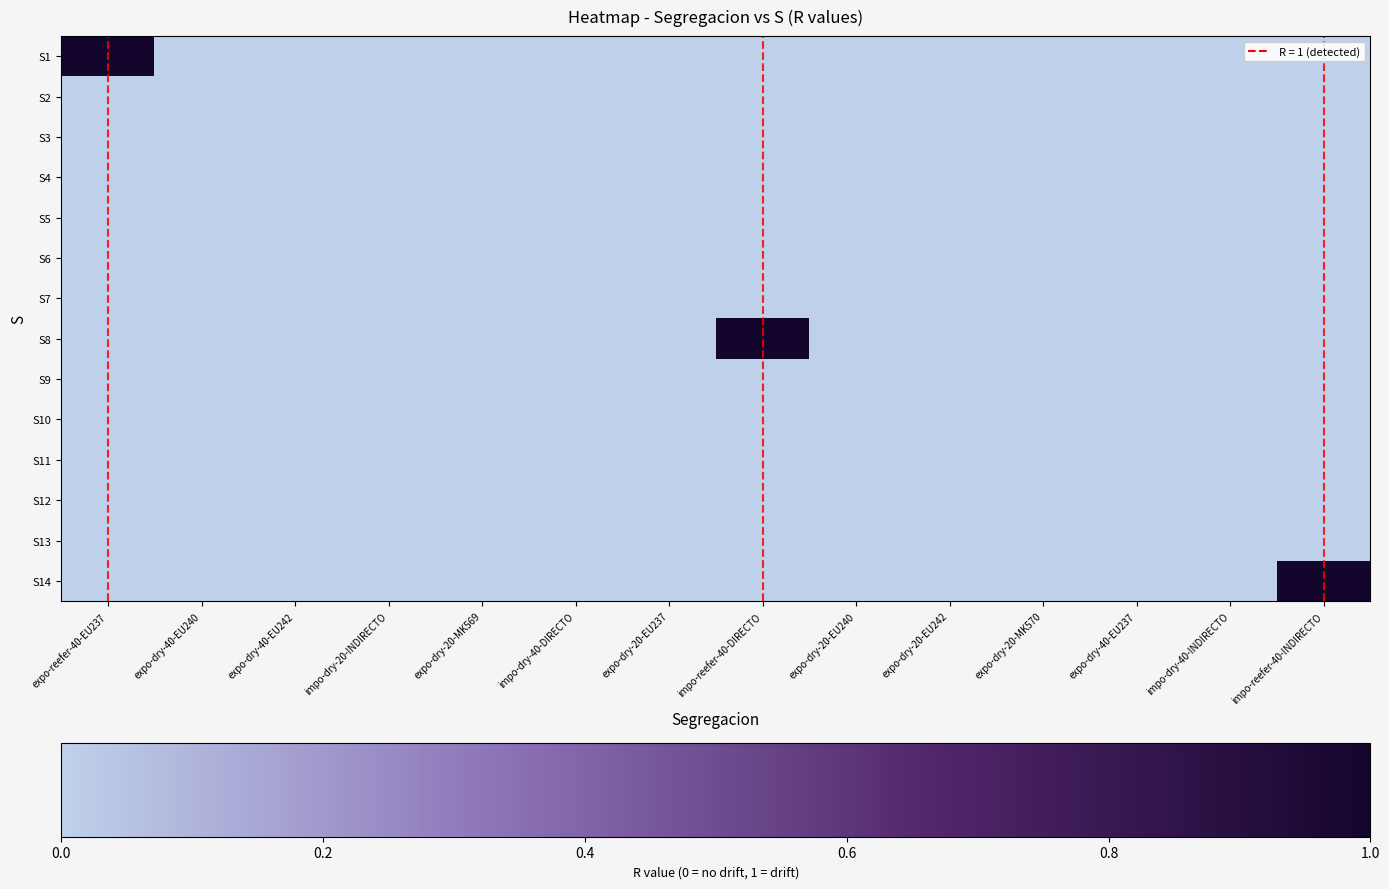

Reading right to left, extract all data points from this chart.

S1: impo-reefer-40-INDIRECTO=0	impo-dry-40-INDIRECTO=0	expo-dry-40-EU237=0	expo-dry-20-MK570=0	expo-dry-20-EU242=0	expo-dry-20-EU240=0	impo-reefer-40-DIRECTO=0	expo-dry-20-EU237=0	impo-dry-40-DIRECTO=0	expo-dry-20-MK569=0	impo-dry-20-INDIRECTO=0	expo-dry-40-EU242=0	expo-dry-40-EU240=0	expo-reefer-40-EU237=1
S2: impo-reefer-40-INDIRECTO=0	impo-dry-40-INDIRECTO=0	expo-dry-40-EU237=0	expo-dry-20-MK570=0	expo-dry-20-EU242=0	expo-dry-20-EU240=0	impo-reefer-40-DIRECTO=0	expo-dry-20-EU237=0	impo-dry-40-DIRECTO=0	expo-dry-20-MK569=0	impo-dry-20-INDIRECTO=0	expo-dry-40-EU242=0	expo-dry-40-EU240=0	expo-reefer-40-EU237=0
S3: impo-reefer-40-INDIRECTO=0	impo-dry-40-INDIRECTO=0	expo-dry-40-EU237=0	expo-dry-20-MK570=0	expo-dry-20-EU242=0	expo-dry-20-EU240=0	impo-reefer-40-DIRECTO=0	expo-dry-20-EU237=0	impo-dry-40-DIRECTO=0	expo-dry-20-MK569=0	impo-dry-20-INDIRECTO=0	expo-dry-40-EU242=0	expo-dry-40-EU240=0	expo-reefer-40-EU237=0
S4: impo-reefer-40-INDIRECTO=0	impo-dry-40-INDIRECTO=0	expo-dry-40-EU237=0	expo-dry-20-MK570=0	expo-dry-20-EU242=0	expo-dry-20-EU240=0	impo-reefer-40-DIRECTO=0	expo-dry-20-EU237=0	impo-dry-40-DIRECTO=0	expo-dry-20-MK569=0	impo-dry-20-INDIRECTO=0	expo-dry-40-EU242=0	expo-dry-40-EU240=0	expo-reefer-40-EU237=0
S5: impo-reefer-40-INDIRECTO=0	impo-dry-40-INDIRECTO=0	expo-dry-40-EU237=0	expo-dry-20-MK570=0	expo-dry-20-EU242=0	expo-dry-20-EU240=0	impo-reefer-40-DIRECTO=0	expo-dry-20-EU237=0	impo-dry-40-DIRECTO=0	expo-dry-20-MK569=0	impo-dry-20-INDIRECTO=0	expo-dry-40-EU242=0	expo-dry-40-EU240=0	expo-reefer-40-EU237=0
S6: impo-reefer-40-INDIRECTO=0	impo-dry-40-INDIRECTO=0	expo-dry-40-EU237=0	expo-dry-20-MK570=0	expo-dry-20-EU242=0	expo-dry-20-EU240=0	impo-reefer-40-DIRECTO=0	expo-dry-20-EU237=0	impo-dry-40-DIRECTO=0	expo-dry-20-MK569=0	impo-dry-20-INDIRECTO=0	expo-dry-40-EU242=0	expo-dry-40-EU240=0	expo-reefer-40-EU237=0
S7: impo-reefer-40-INDIRECTO=0	impo-dry-40-INDIRECTO=0	expo-dry-40-EU237=0	expo-dry-20-MK570=0	expo-dry-20-EU242=0	expo-dry-20-EU240=0	impo-reefer-40-DIRECTO=0	expo-dry-20-EU237=0	impo-dry-40-DIRECTO=0	expo-dry-20-MK569=0	impo-dry-20-INDIRECTO=0	expo-dry-40-EU242=0	expo-dry-40-EU240=0	expo-reefer-40-EU237=0
S8: impo-reefer-40-INDIRECTO=0	impo-dry-40-INDIRECTO=0	expo-dry-40-EU237=0	expo-dry-20-MK570=0	expo-dry-20-EU242=0	expo-dry-20-EU240=0	impo-reefer-40-DIRECTO=1	expo-dry-20-EU237=0	impo-dry-40-DIRECTO=0	expo-dry-20-MK569=0	impo-dry-20-INDIRECTO=0	expo-dry-40-EU242=0	expo-dry-40-EU240=0	expo-reefer-40-EU237=0
S9: impo-reefer-40-INDIRECTO=0	impo-dry-40-INDIRECTO=0	expo-dry-40-EU237=0	expo-dry-20-MK570=0	expo-dry-20-EU242=0	expo-dry-20-EU240=0	impo-reefer-40-DIRECTO=0	expo-dry-20-EU237=0	impo-dry-40-DIRECTO=0	expo-dry-20-MK569=0	impo-dry-20-INDIRECTO=0	expo-dry-40-EU242=0	expo-dry-40-EU240=0	expo-reefer-40-EU237=0
S10: impo-reefer-40-INDIRECTO=0	impo-dry-40-INDIRECTO=0	expo-dry-40-EU237=0	expo-dry-20-MK570=0	expo-dry-20-EU242=0	expo-dry-20-EU240=0	impo-reefer-40-DIRECTO=0	expo-dry-20-EU237=0	impo-dry-40-DIRECTO=0	expo-dry-20-MK569=0	impo-dry-20-INDIRECTO=0	expo-dry-40-EU242=0	expo-dry-40-EU240=0	expo-reefer-40-EU237=0
S11: impo-reefer-40-INDIRECTO=0	impo-dry-40-INDIRECTO=0	expo-dry-40-EU237=0	expo-dry-20-MK570=0	expo-dry-20-EU242=0	expo-dry-20-EU240=0	impo-reefer-40-DIRECTO=0	expo-dry-20-EU237=0	impo-dry-40-DIRECTO=0	expo-dry-20-MK569=0	impo-dry-20-INDIRECTO=0	expo-dry-40-EU242=0	expo-dry-40-EU240=0	expo-reefer-40-EU237=0
S12: impo-reefer-40-INDIRECTO=0	impo-dry-40-INDIRECTO=0	expo-dry-40-EU237=0	expo-dry-20-MK570=0	expo-dry-20-EU242=0	expo-dry-20-EU240=0	impo-reefer-40-DIRECTO=0	expo-dry-20-EU237=0	impo-dry-40-DIRECTO=0	expo-dry-20-MK569=0	impo-dry-20-INDIRECTO=0	expo-dry-40-EU242=0	expo-dry-40-EU240=0	expo-reefer-40-EU237=0
S13: impo-reefer-40-INDIRECTO=0	impo-dry-40-INDIRECTO=0	expo-dry-40-EU237=0	expo-dry-20-MK570=0	expo-dry-20-EU242=0	expo-dry-20-EU240=0	impo-reefer-40-DIRECTO=0	expo-dry-20-EU237=0	impo-dry-40-DIRECTO=0	expo-dry-20-MK569=0	impo-dry-20-INDIRECTO=0	expo-dry-40-EU242=0	expo-dry-40-EU240=0	expo-reefer-40-EU237=0
S14: impo-reefer-40-INDIRECTO=1	impo-dry-40-INDIRECTO=0	expo-dry-40-EU237=0	expo-dry-20-MK570=0	expo-dry-20-EU242=0	expo-dry-20-EU240=0	impo-reefer-40-DIRECTO=0	expo-dry-20-EU237=0	impo-dry-40-DIRECTO=0	expo-dry-20-MK569=0	impo-dry-20-INDIRECTO=0	expo-dry-40-EU242=0	expo-dry-40-EU240=0	expo-reefer-40-EU237=0